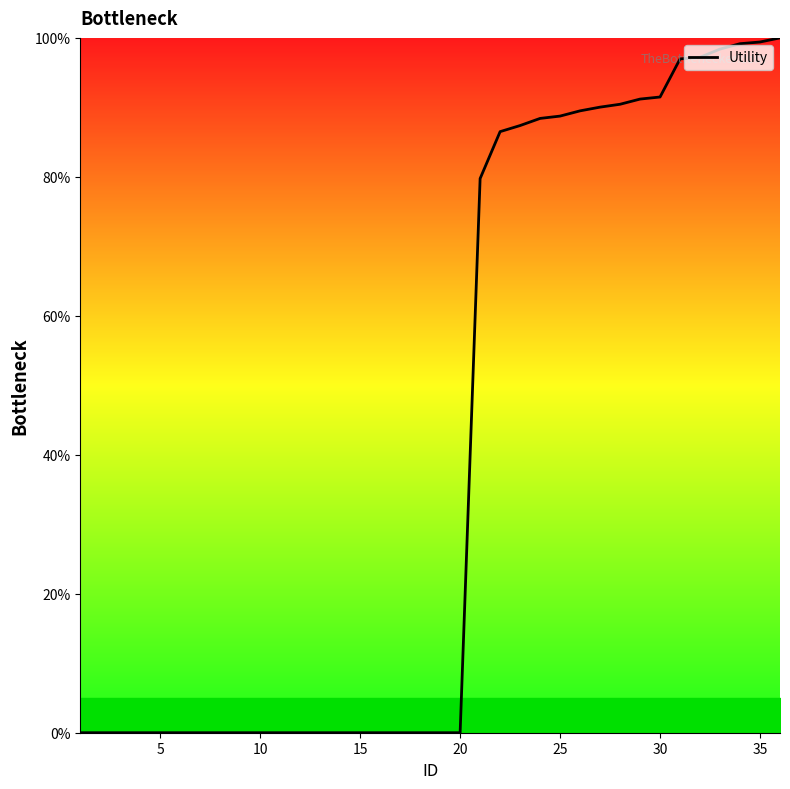

What is the maximum value shown in the chart?

100.0